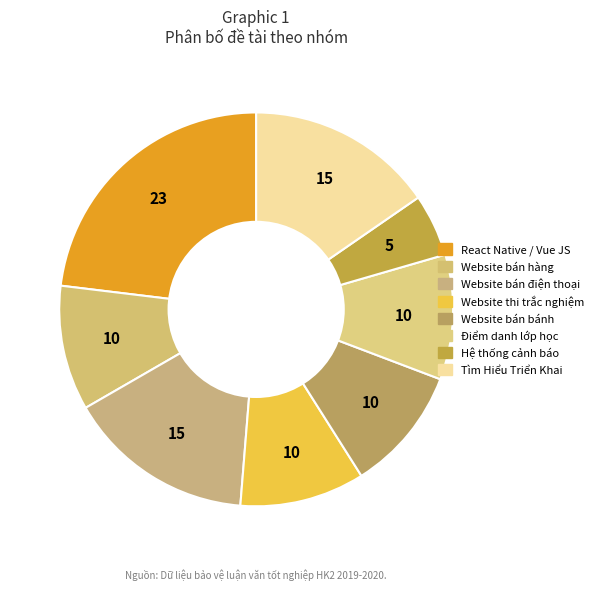

What percentage is the Hệ thống cảnh báo slice, to the nearest percent?

5%